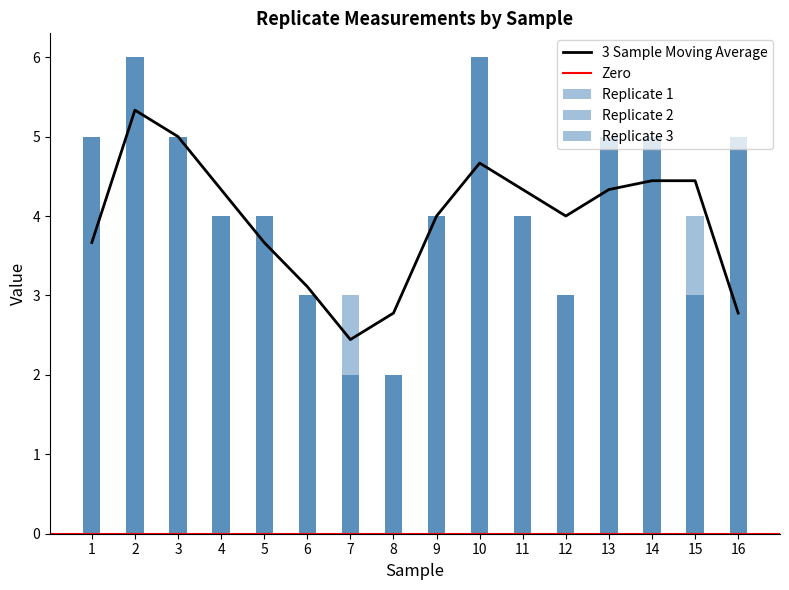

What value does the Replicate 2 series have at 11?

4